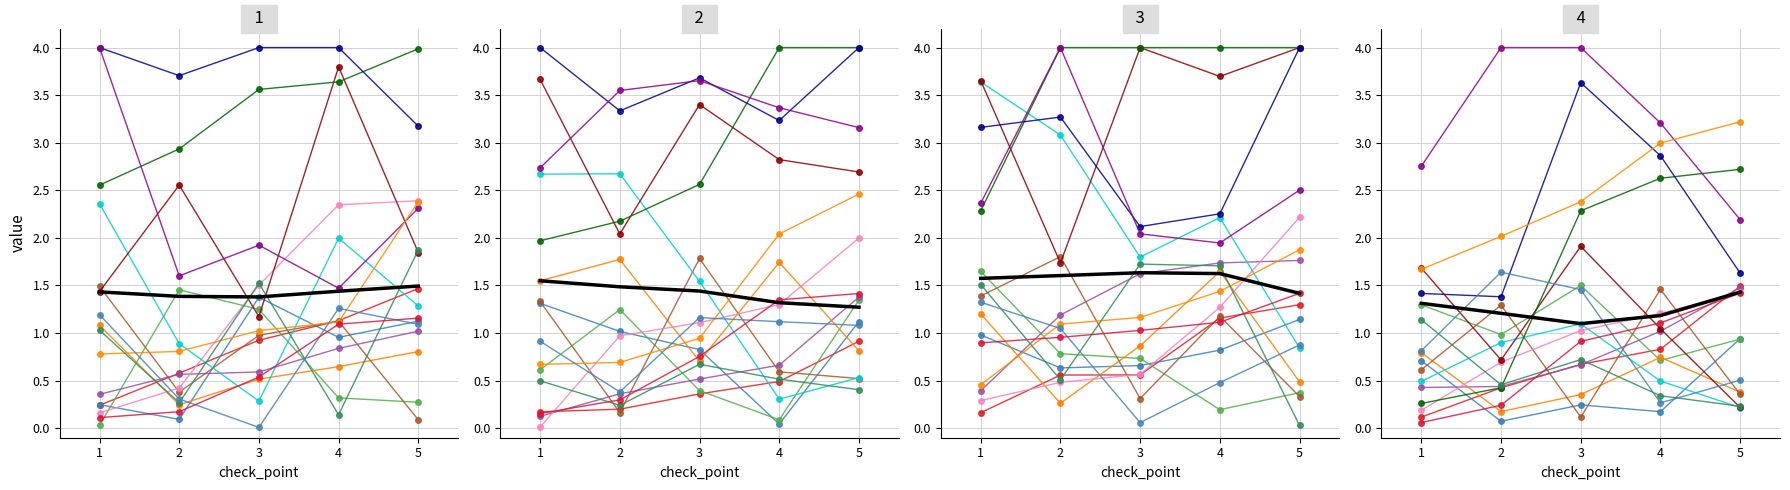

The value of >90 at 4 is 1.5. True or false?

False